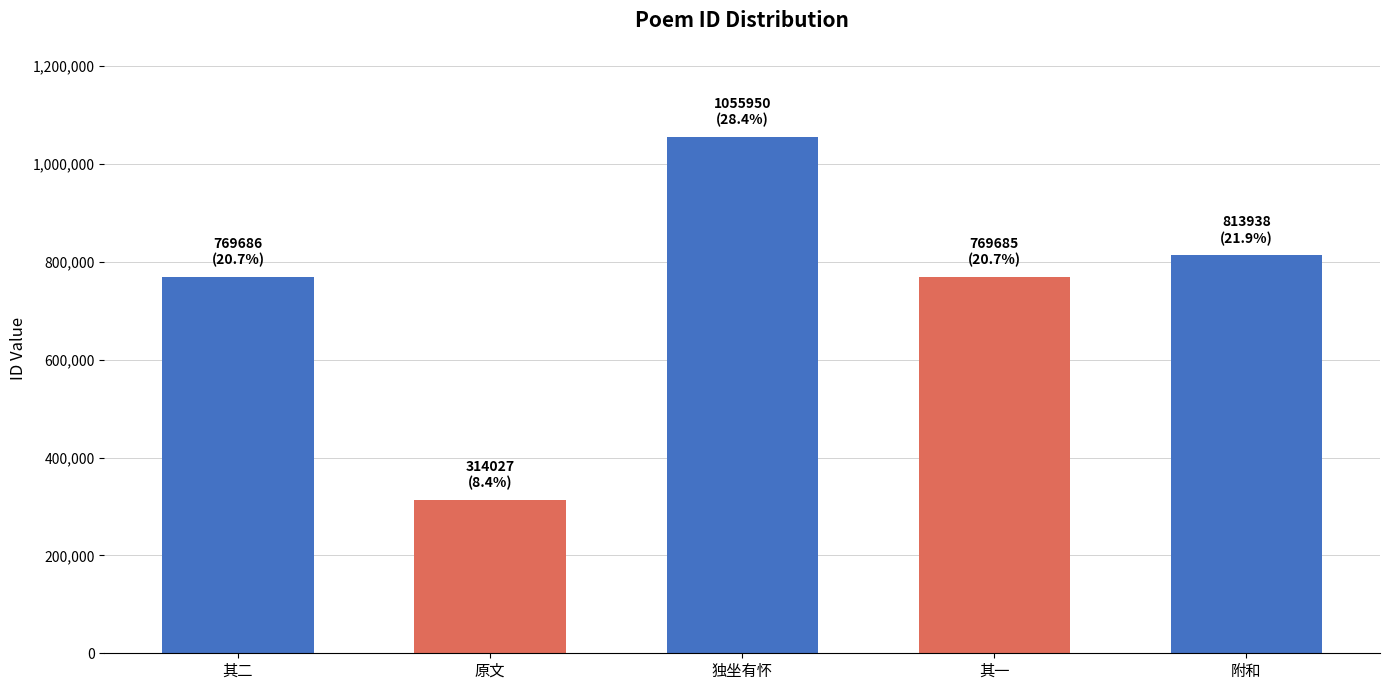

How many data points does each series have?

5